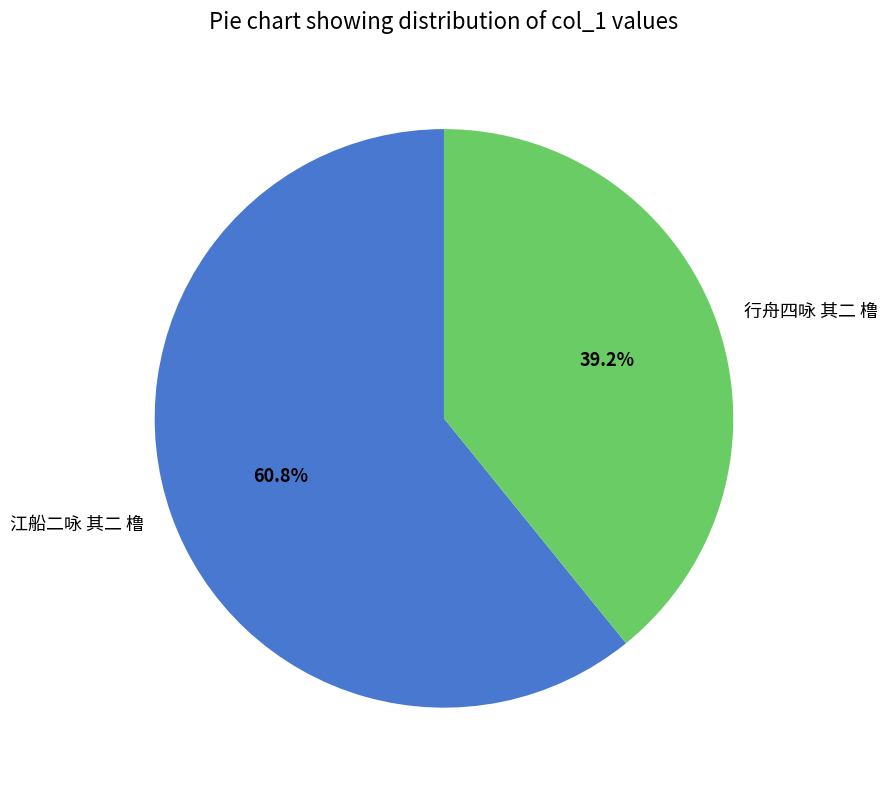

Count the number of slices in the pie.

2